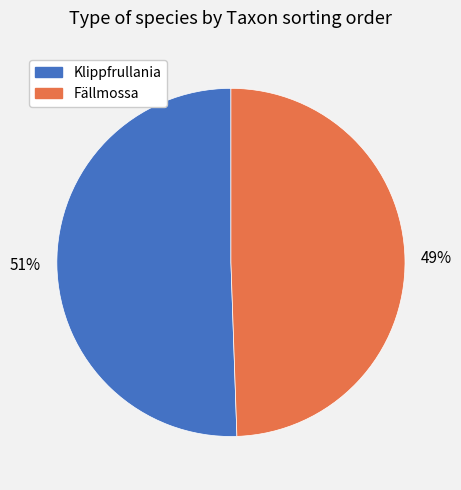

To the nearest percent, what portion does Klippfrullania represent?

51%